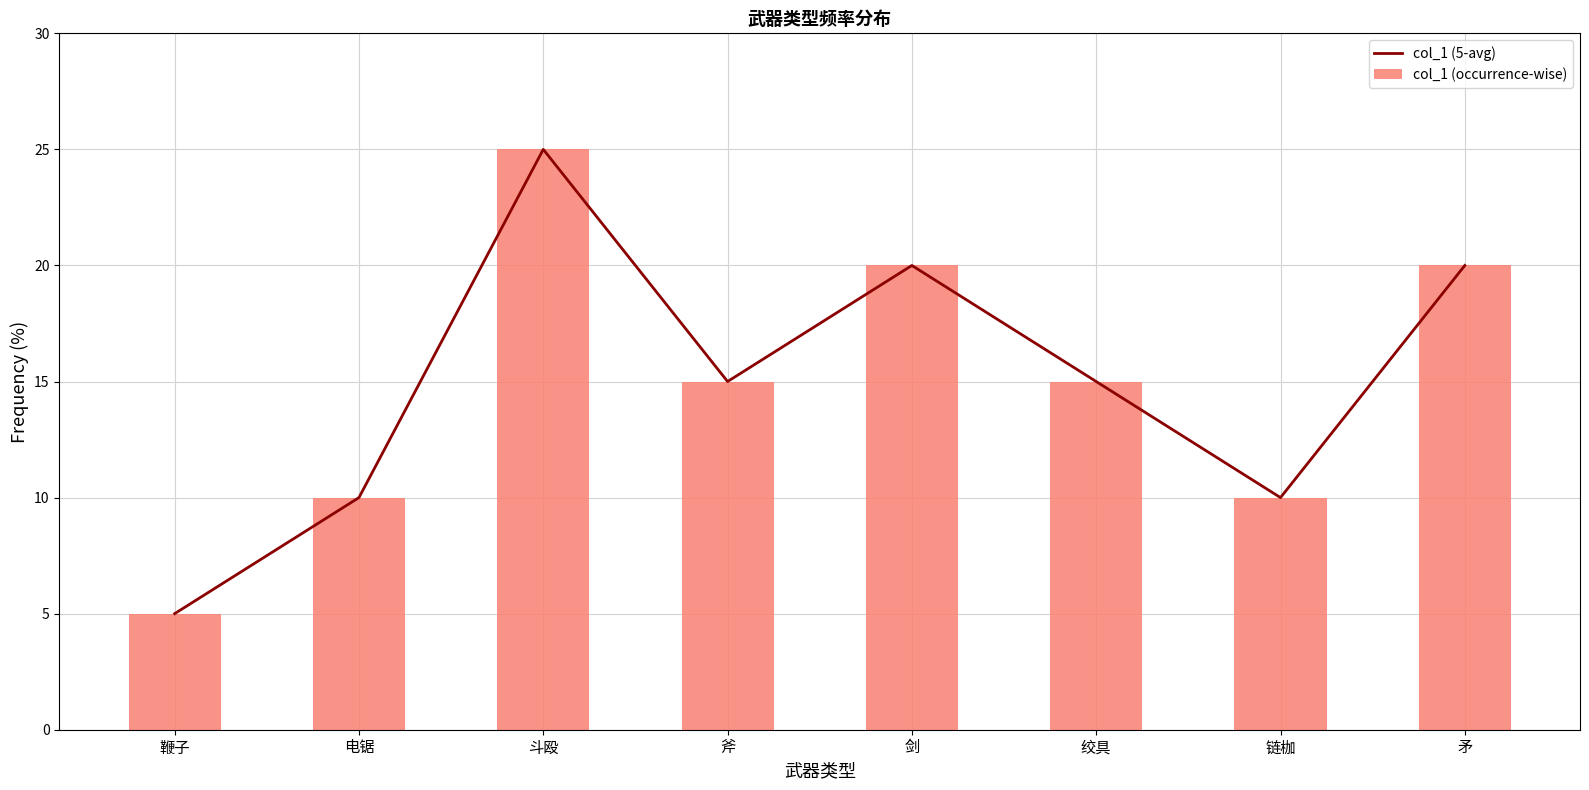

The col_1 (5-avg) series shows 9 at 斧. True or false?

False